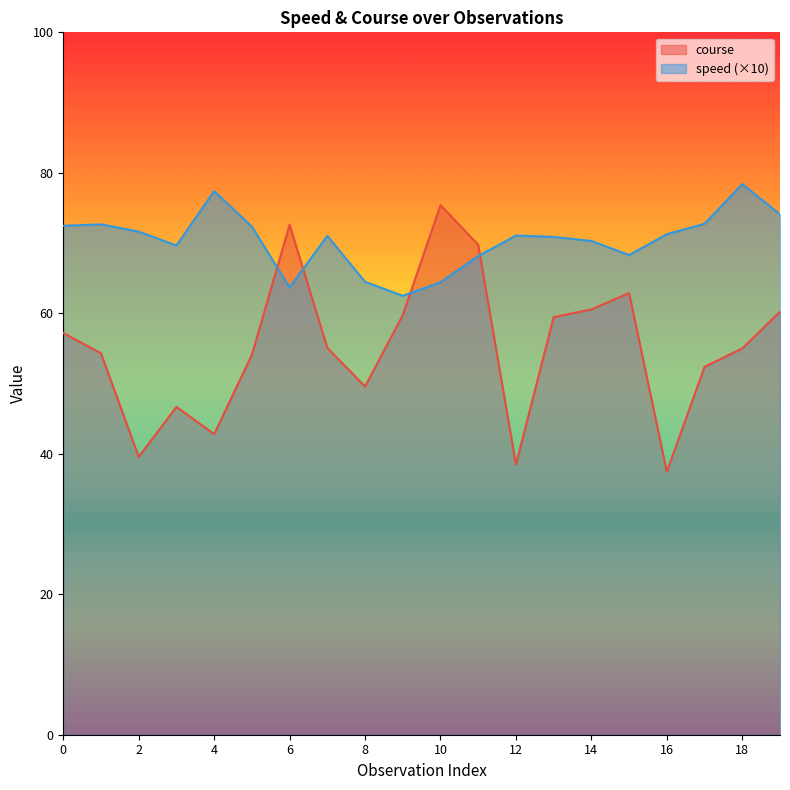

How many lines are shown in the chart?

2